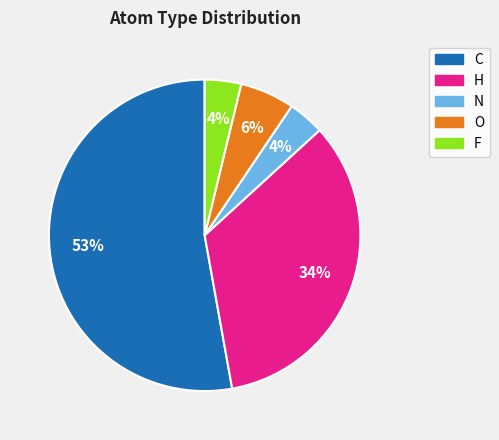

Which has a higher value, C or O?

C